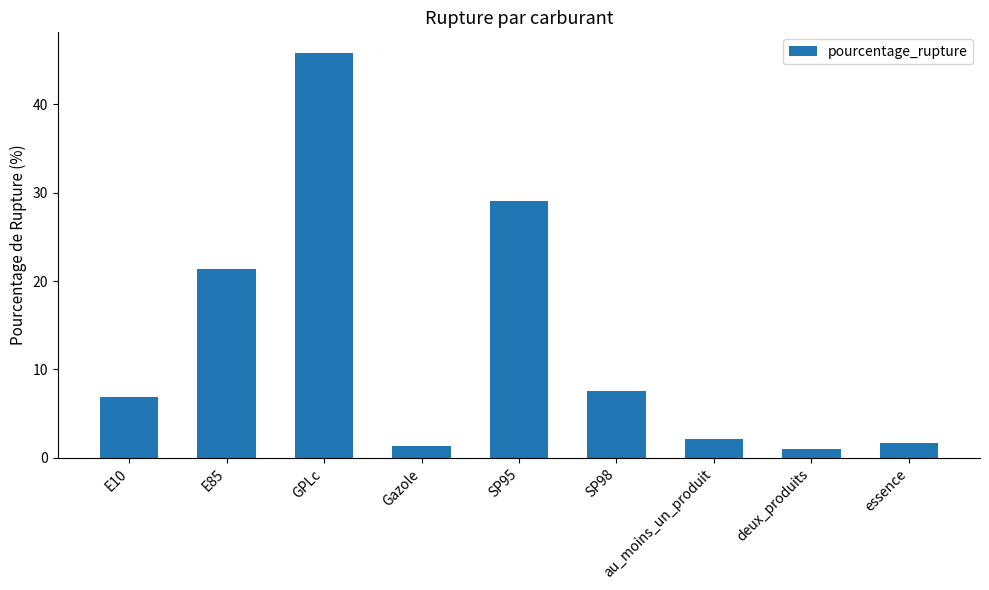

What is the label of the 2nd bar from the left?

E85